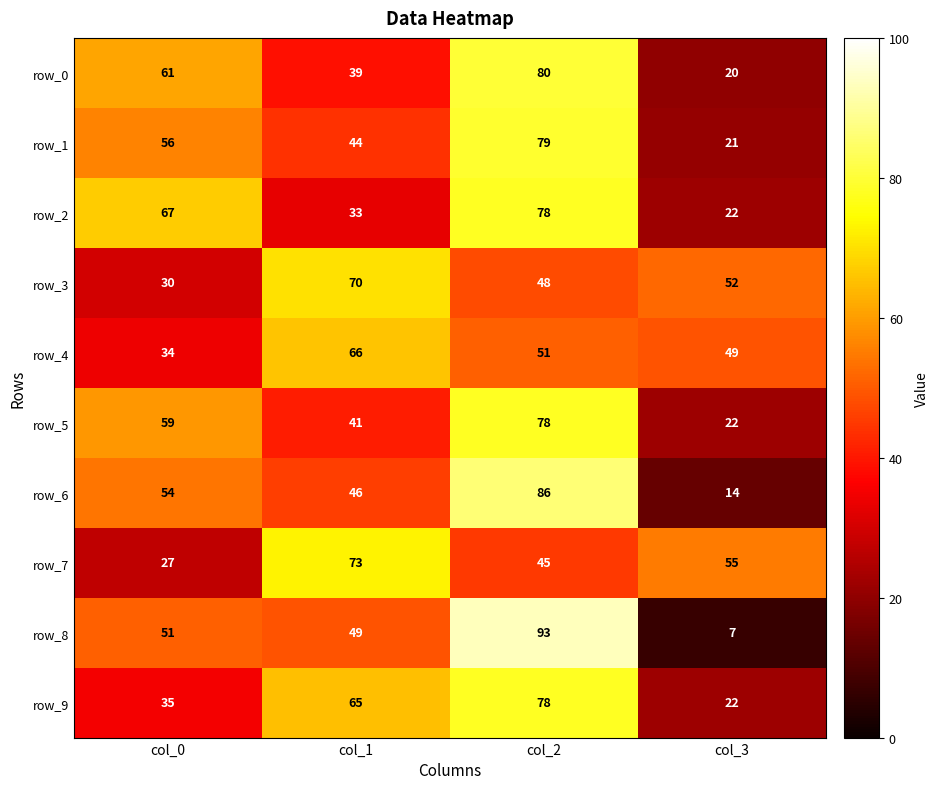

The value of row_8 at col_3 is 7. True or false?

True